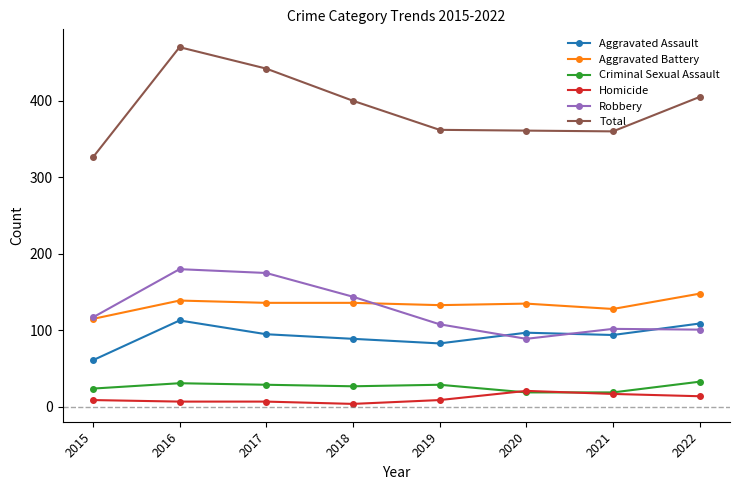

What is the difference between the maximum and minimum values in the Homicide series?

17